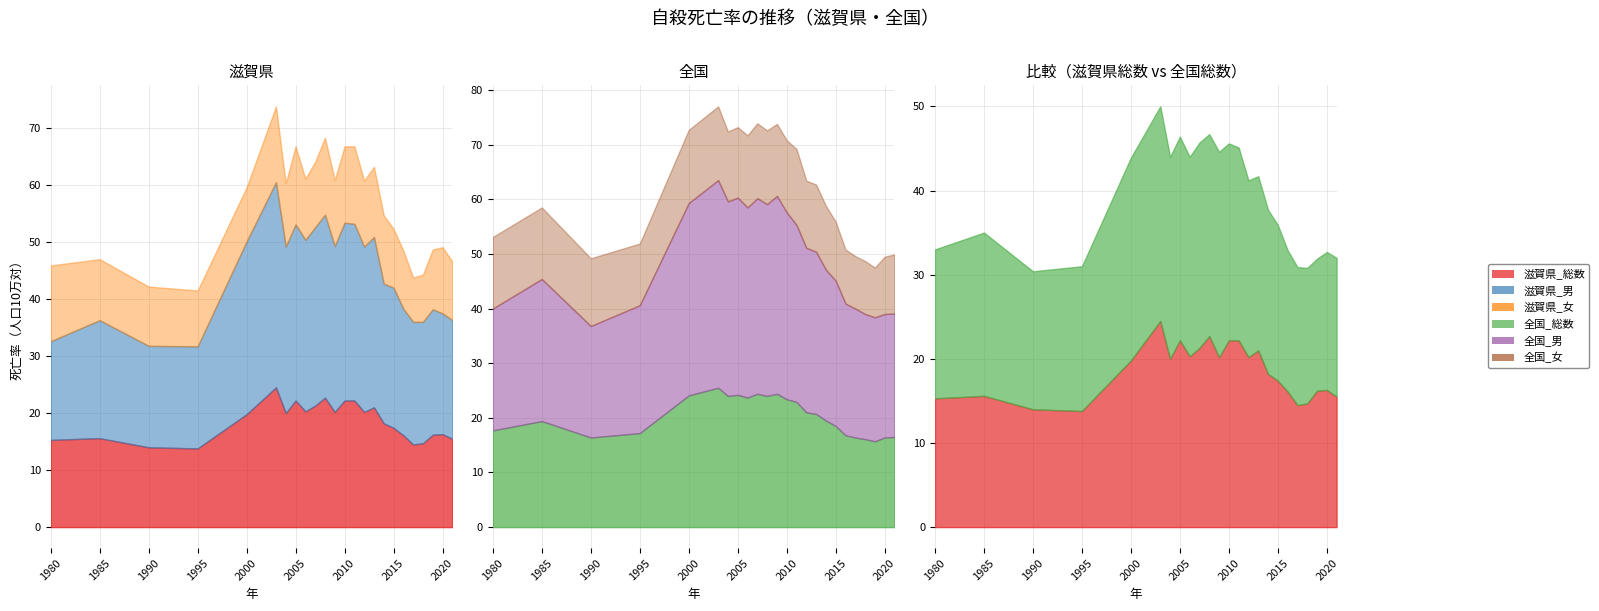

Reading left to right, list all the values displayed in this chart.

滋賀県_総数: 1980=15.3	1985=15.6	1990=14.0	1995=13.8	2000=19.8	2003=24.5	2004=20.0	2005=22.2	2006=20.3	2007=21.3	2008=22.7	2009=20.2	2010=22.2	2011=22.2	2012=20.2	2013=21.0	2014=18.2	2015=17.4	2016=16.1	2017=14.5	2018=14.7	2019=16.2	2020=16.3	2021=15.5
滋賀県_男: 1980=17.3	1985=20.7	1990=17.8	1995=17.9	2000=30.3	2003=36.0	2004=29.2	2005=30.9	2006=30.1	2007=31.3	2008=32.1	2009=29.1	2010=31.2	2011=31.0	2012=29.0	2013=29.9	2014=24.5	2015=24.6	2016=22.2	2017=21.5	2018=21.3	2019=22.0	2020=21.2	2021=20.8
滋賀県_女: 1980=13.3	1985=10.7	1990=10.4	1995=9.8	2000=9.5	2003=13.3	2004=11.1	2005=13.7	2006=10.7	2007=11.5	2008=13.5	2009=11.6	2010=13.4	2011=13.6	2012=11.6	2013=12.3	2014=12.0	2015=10.3	2016=10.2	2017=7.8	2018=8.3	2019=10.5	2020=11.6	2021=10.3
全国_総数: 1980=17.7	1985=19.4	1990=16.4	1995=17.2	2000=24.1	2003=25.5	2004=24.0	2005=24.2	2006=23.7	2007=24.4	2008=24.0	2009=24.4	2010=23.4	2011=22.9	2012=21.0	2013=20.7	2014=19.5	2015=18.5	2016=16.8	2017=16.4	2018=16.1	2019=15.7	2020=16.4	2021=16.5
全国_男: 1980=22.3	1985=26.0	1990=20.4	1995=23.4	2000=35.2	2003=38.0	2004=35.6	2005=36.1	2006=34.8	2007=35.8	2008=35.1	2009=36.2	2010=34.2	2011=32.4	2012=30.1	2013=29.7	2014=27.6	2015=26.6	2016=24.1	2017=23.6	2018=22.9	2019=22.7	2020=22.6	2021=22.6
全国_女: 1980=13.1	1985=13.1	1990=12.4	1995=11.3	2000=13.4	2003=13.5	2004=12.8	2005=12.9	2006=13.2	2007=13.7	2008=13.5	2009=13.2	2010=13.2	2011=13.9	2012=12.3	2013=12.3	2014=11.7	2015=10.8	2016=9.9	2017=9.6	2018=9.7	2019=9.1	2020=10.5	2021=10.8